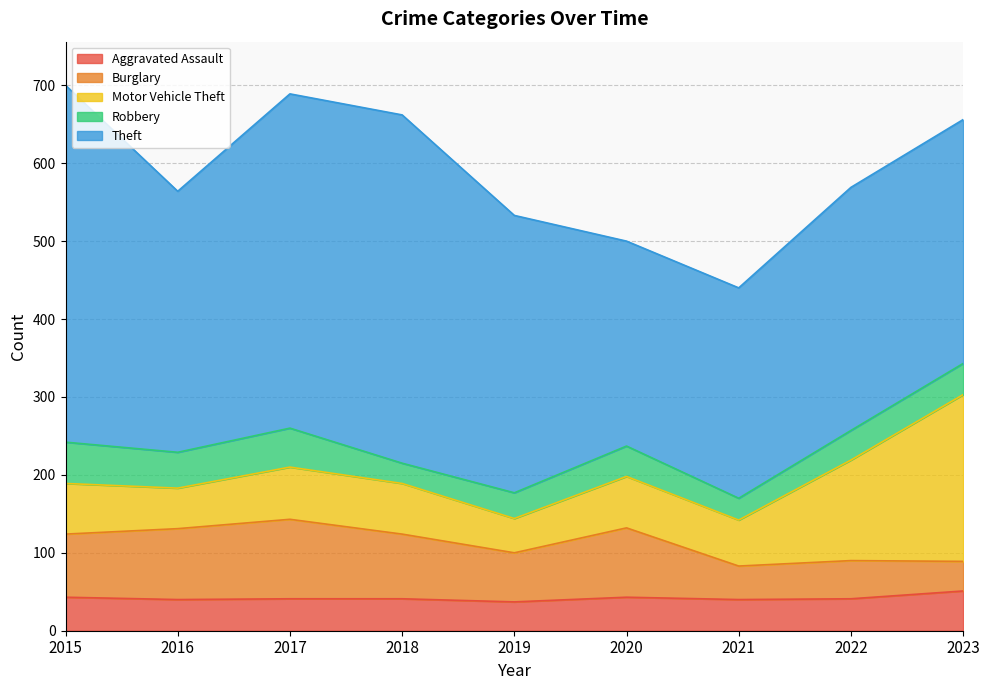

Which category has the highest value in the Theft series?

2015